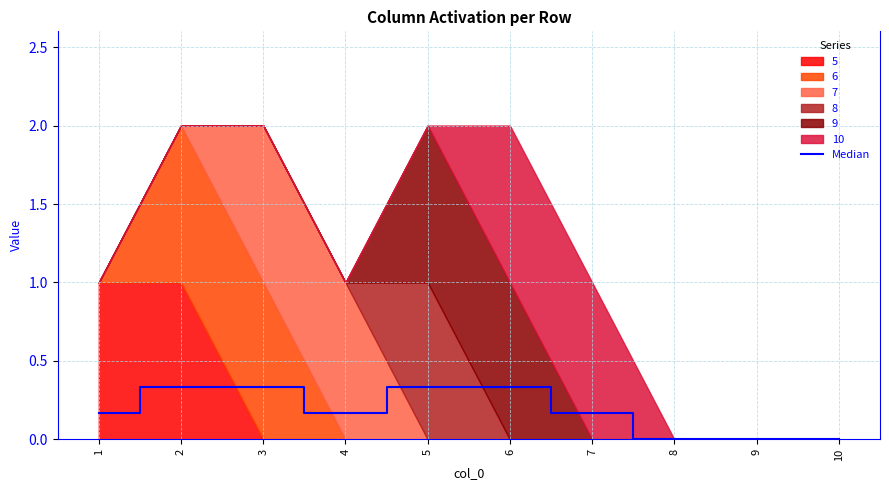

Is it true that the value at 6 is 0.5?

False